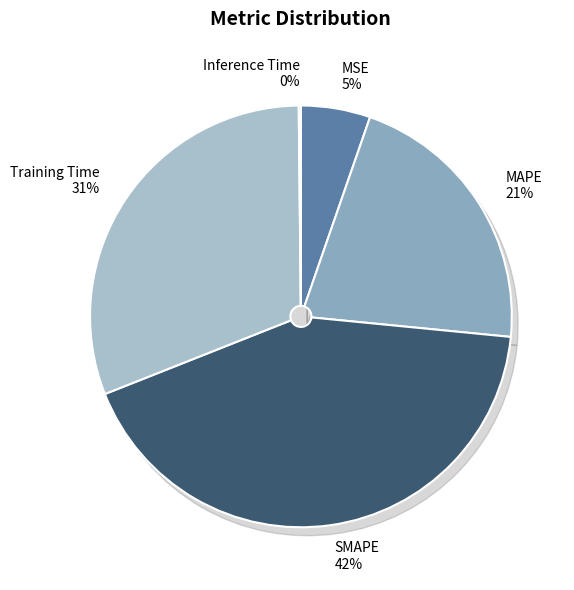

What portion of the pie excludes MSE?

94.7%